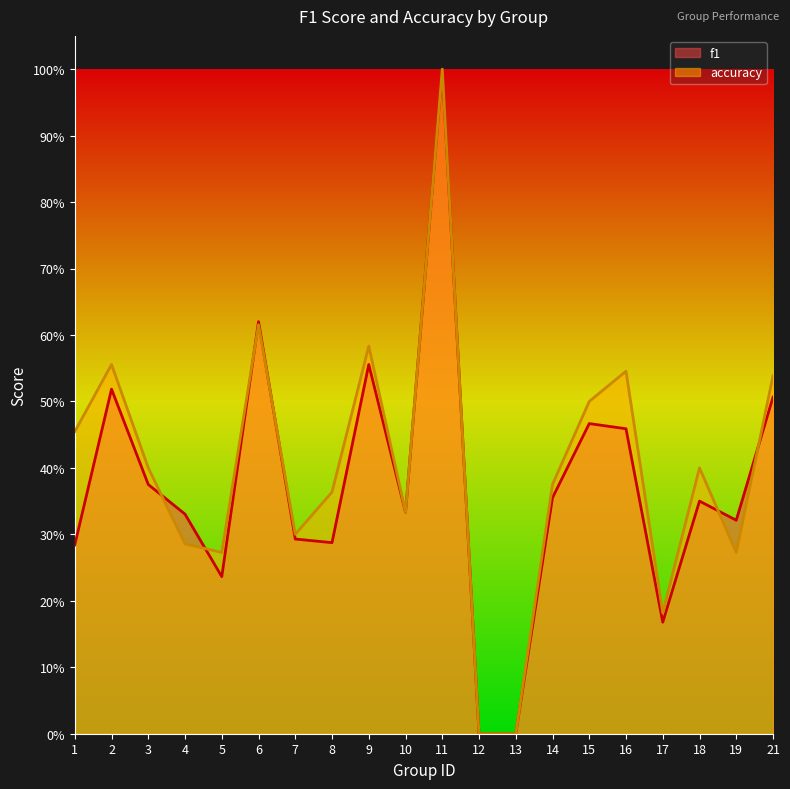

Which series has the largest total across all categories?

accuracy